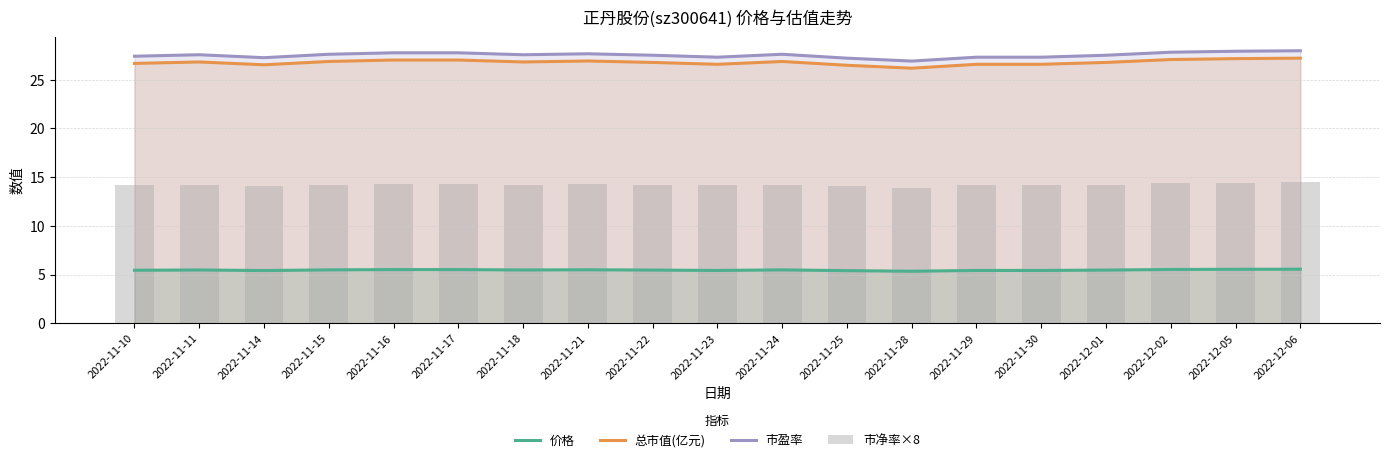

Which label corresponds to the largest value in the chart?

2022-12-06